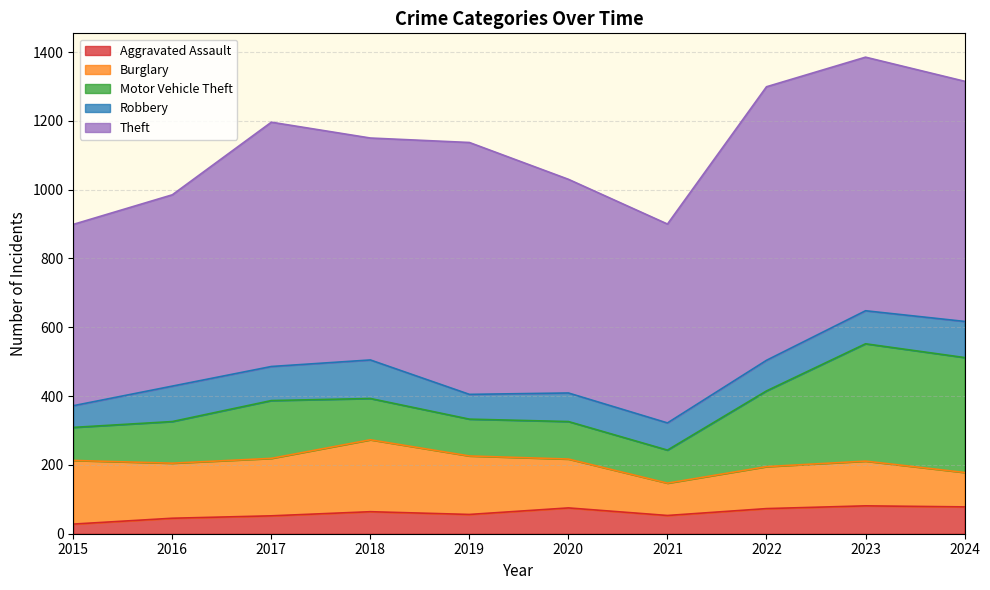

What is the average value of the Motor Vehicle Theft series?

171